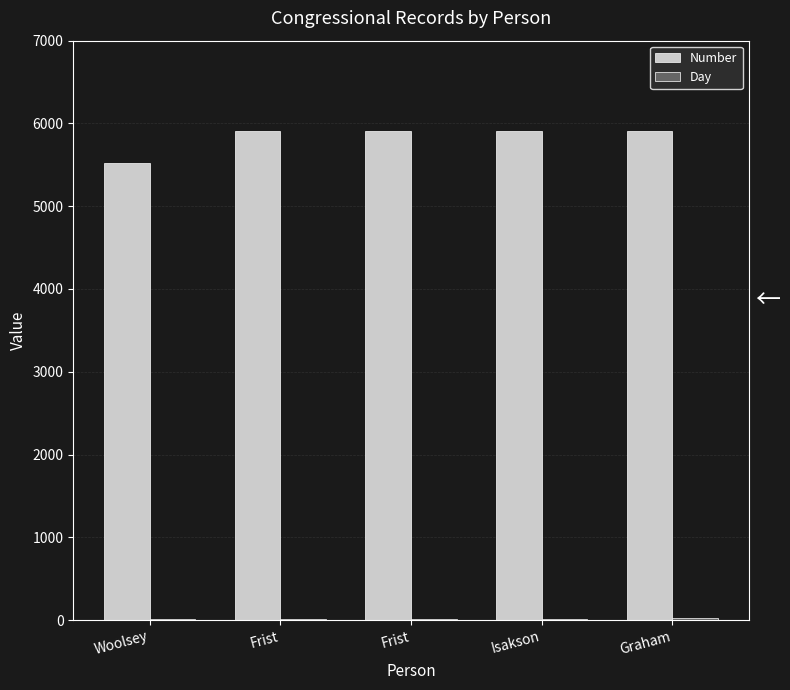

What is the minimum value for Day?

7